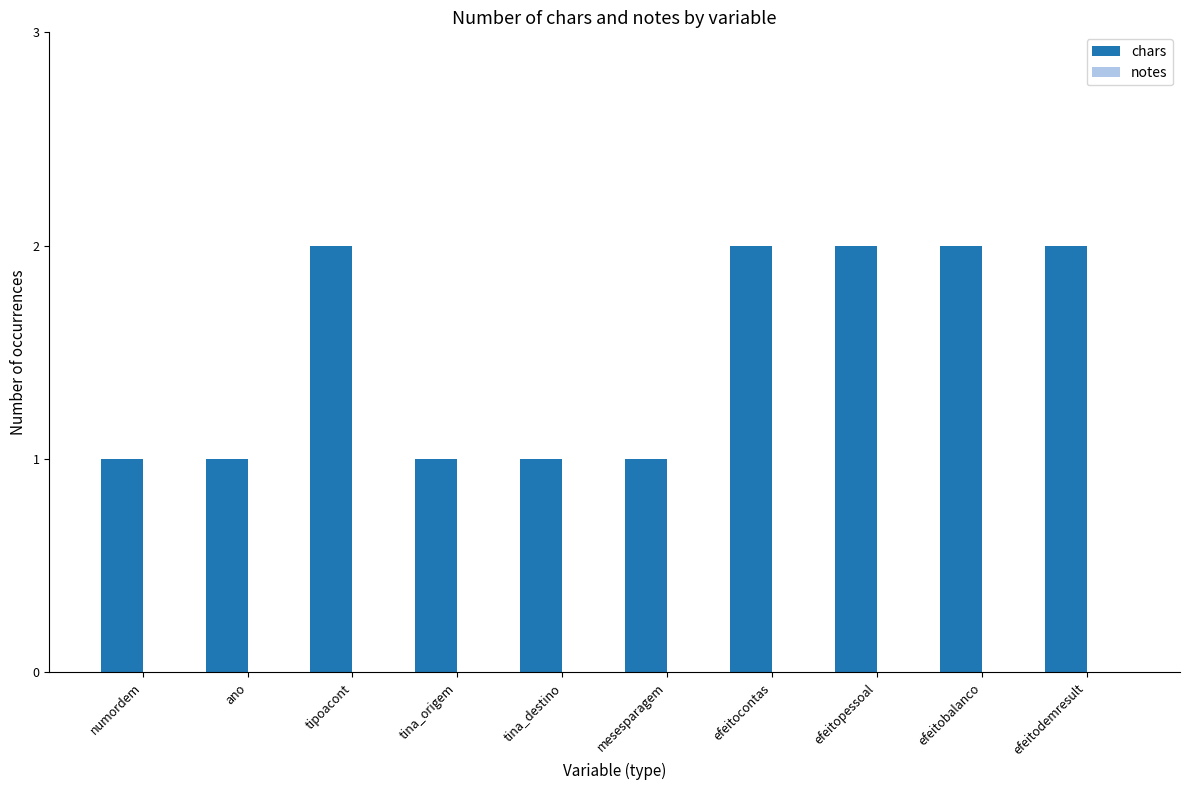

Reading left to right, what are all the values shown in this chart?

1	1	2	1	1	1	2	2	2	2